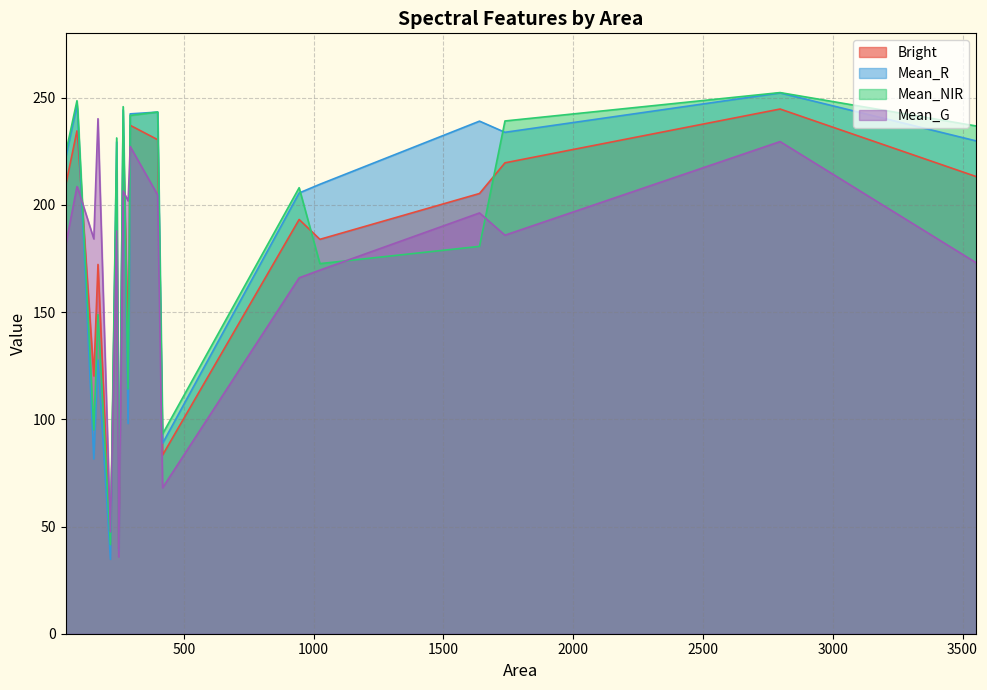

Which series changed the most between 169 and 1639?

Mean_R